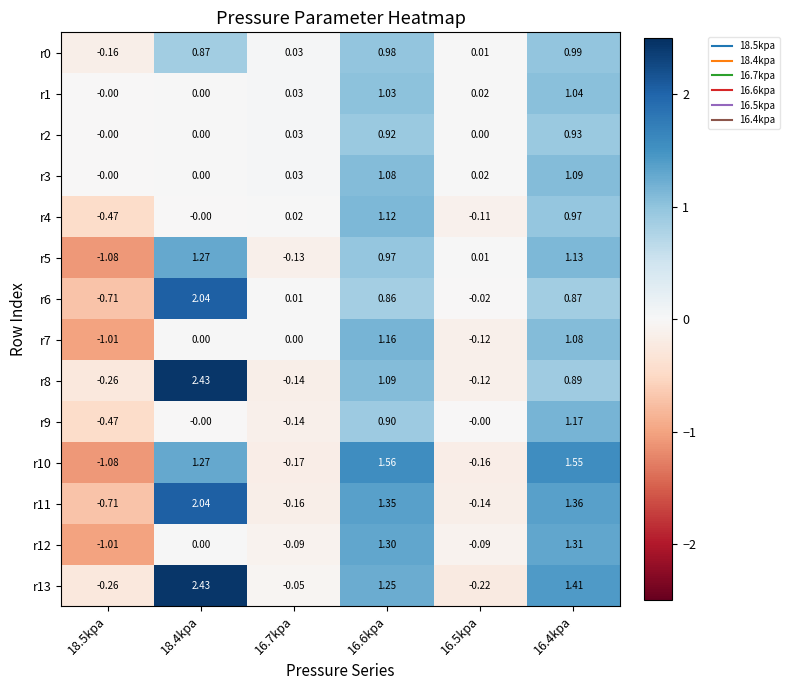

At how many categories does at least one series exceed 1?

3